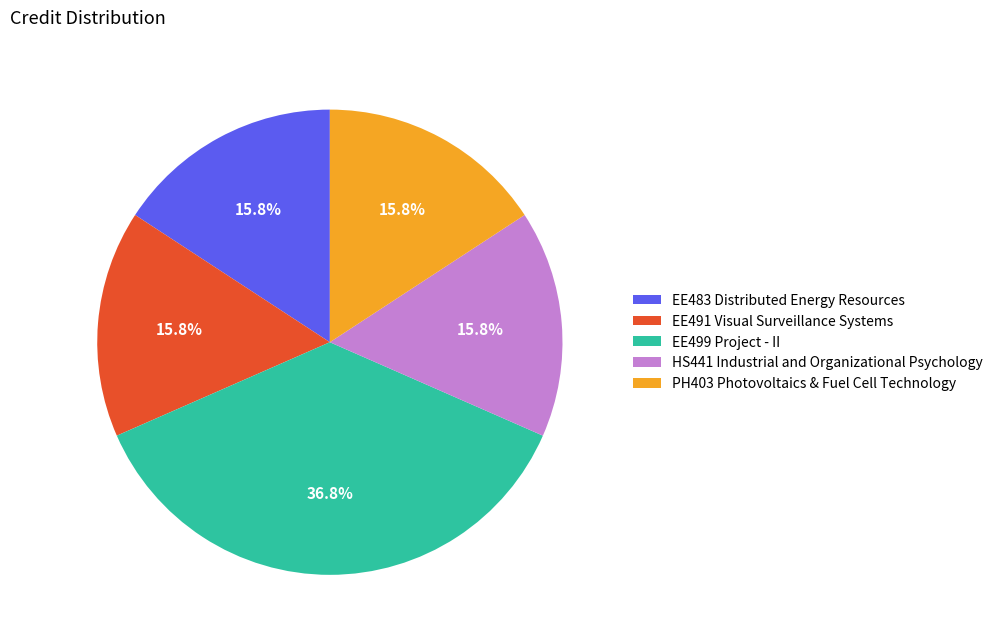

To the nearest percent, what is the difference between the HS441 Industrial and Organizational Psychology and EE499 Project - II slice percentages?

21%